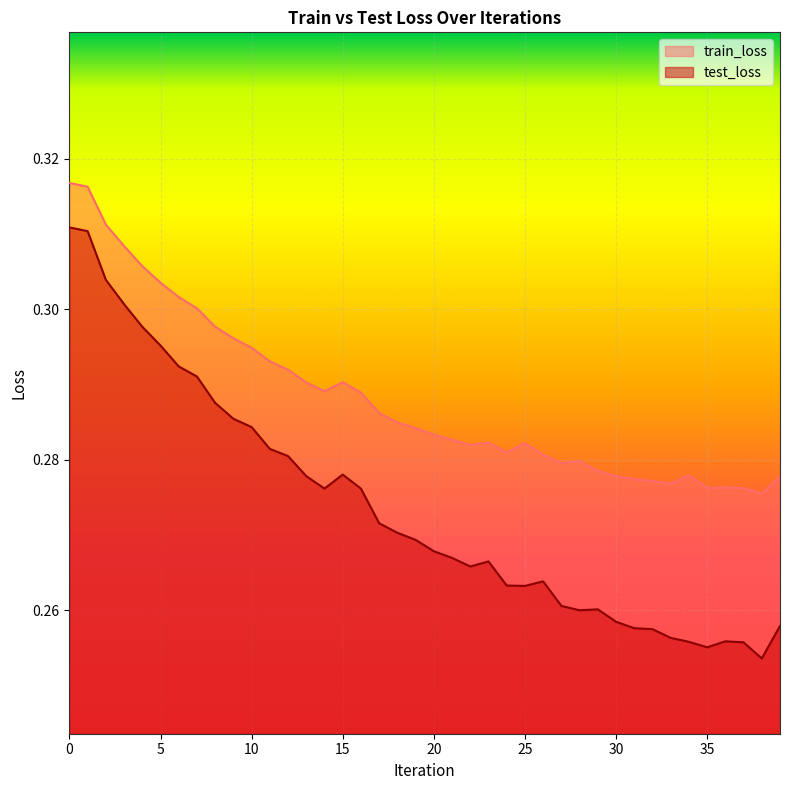

How many lines are shown in the chart?

2